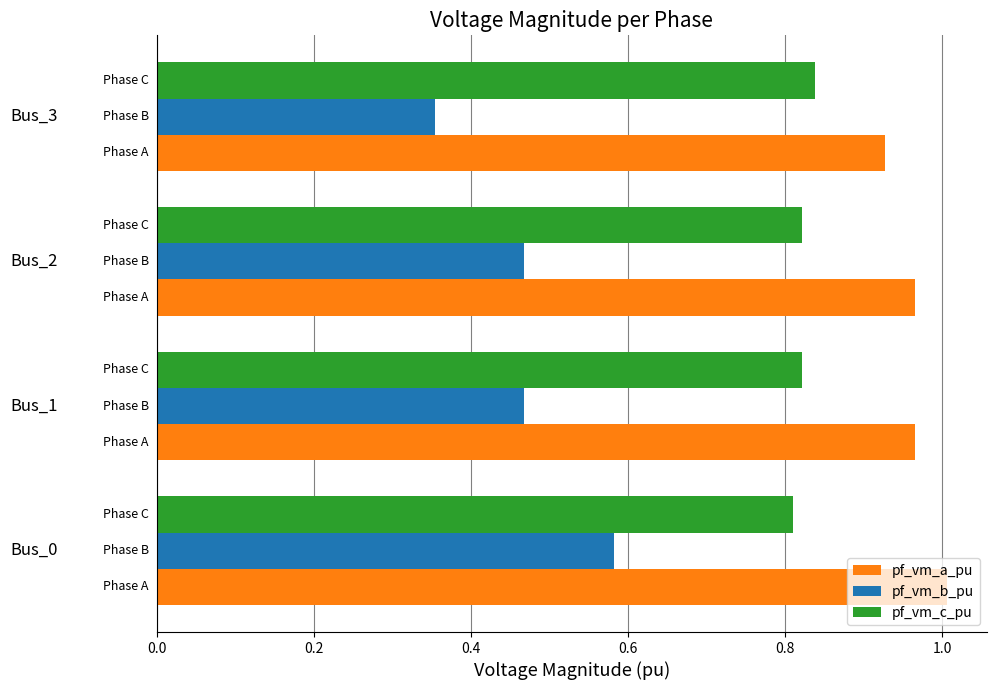

Which series has the widest spread of values?

pf_vm_b_pu